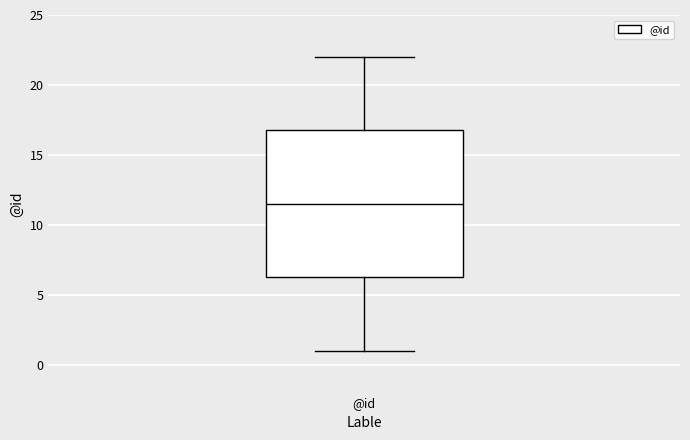

Read this box plot against the y-axis: the position of the median line, the range covered by the box, and the ends of both whiskers. The values are not printed on the chart, so give them approximately, as read against the axis.

median 11.5, box 6.5 to 17.0, whiskers 1.0 to 22.0